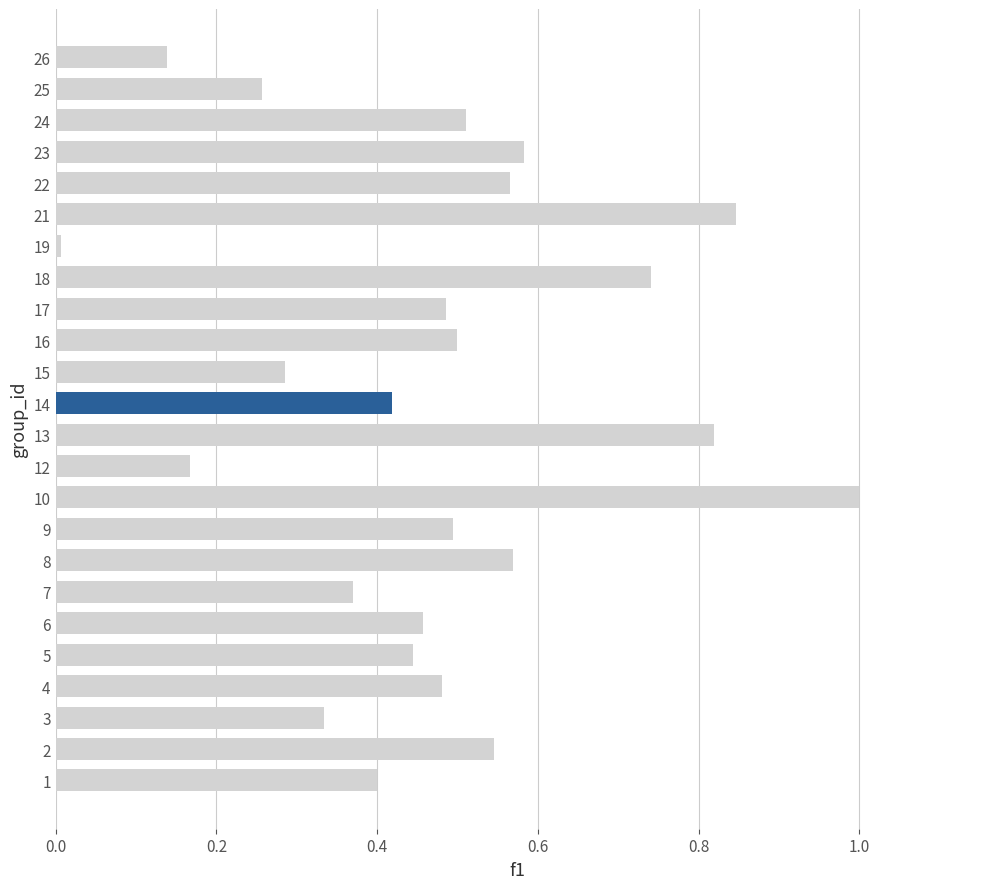

What value does the data have at 10?

1.0